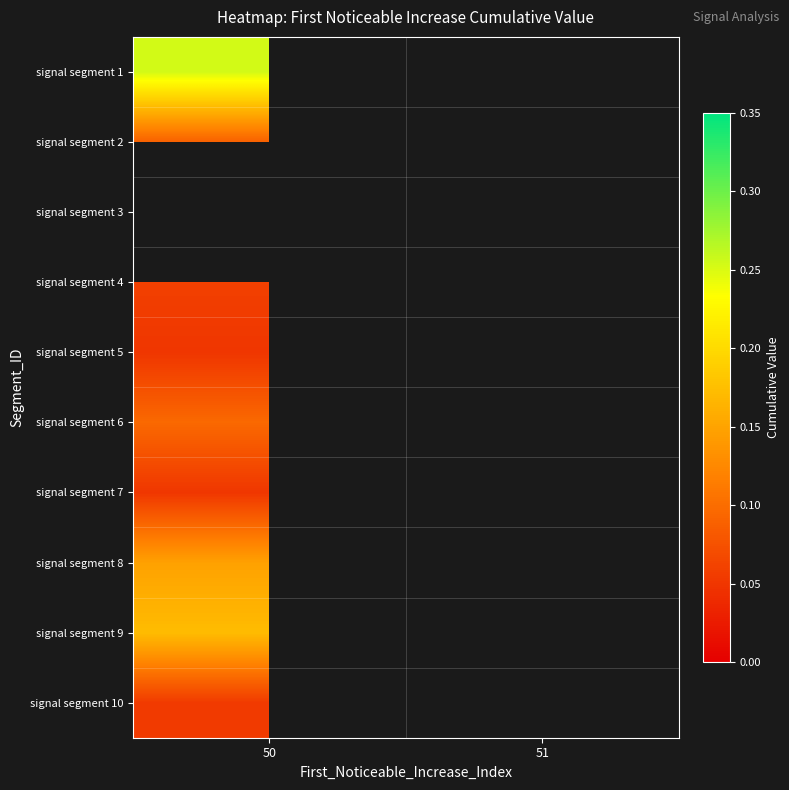

Rank the series by their maximum value, from highest to lowest.

signal segment 1, signal segment 3, signal segment 9, signal segment 8, signal segment 6, signal segment 2, signal segment 4, signal segment 10, signal segment 7, signal segment 5